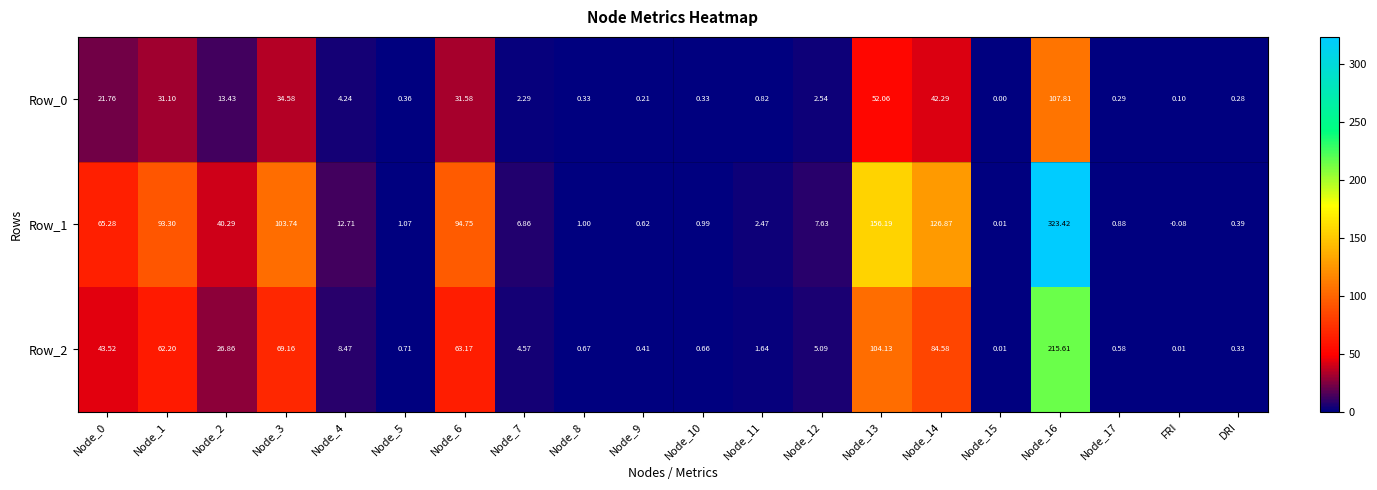

Count the number of data series in this chart.

3